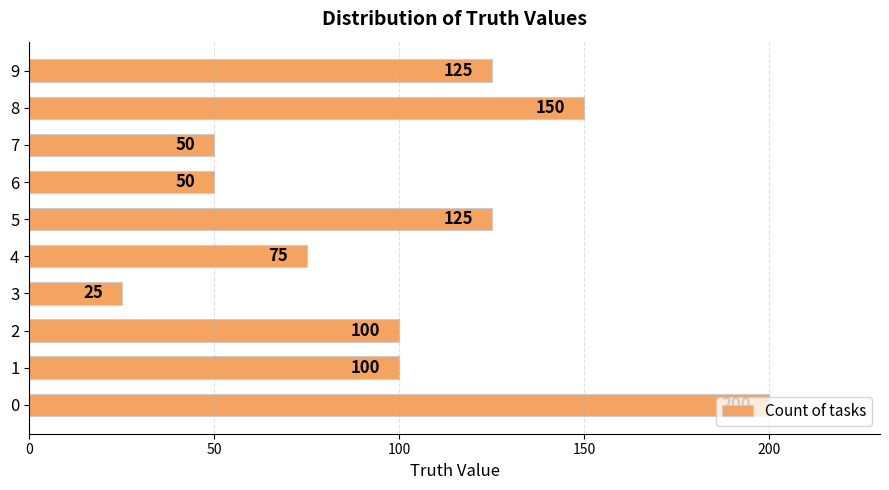

Between 7 and 9, which is larger?

9